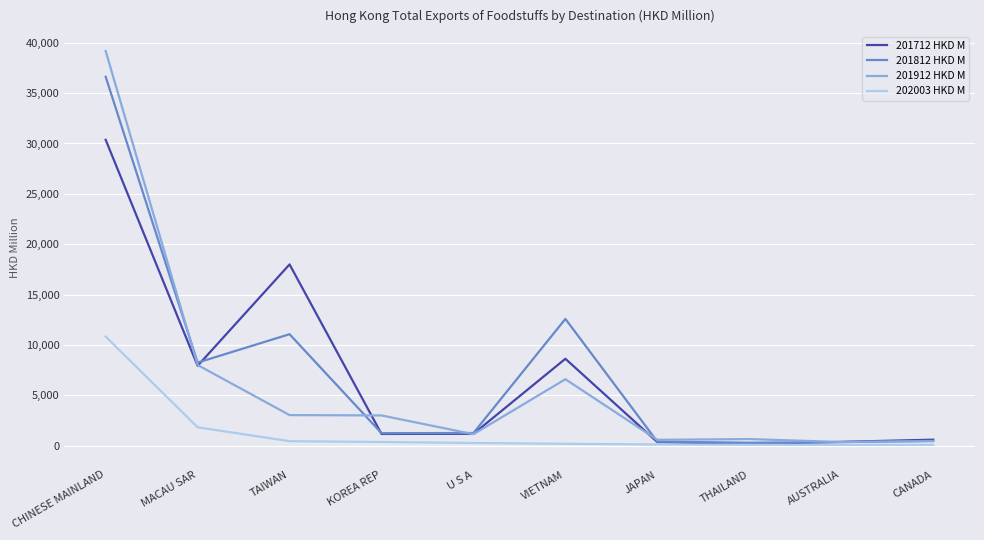

Between CHINESE MAINLAND and CANADA, which series saw the biggest shift?

201912 HKD M